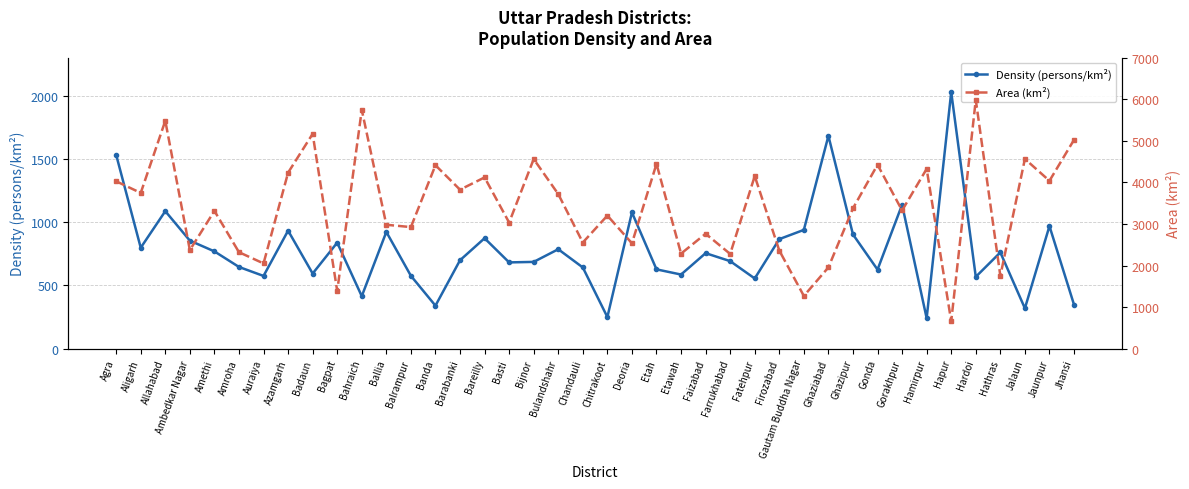

Which series has the largest total across all categories?

Area (km²)